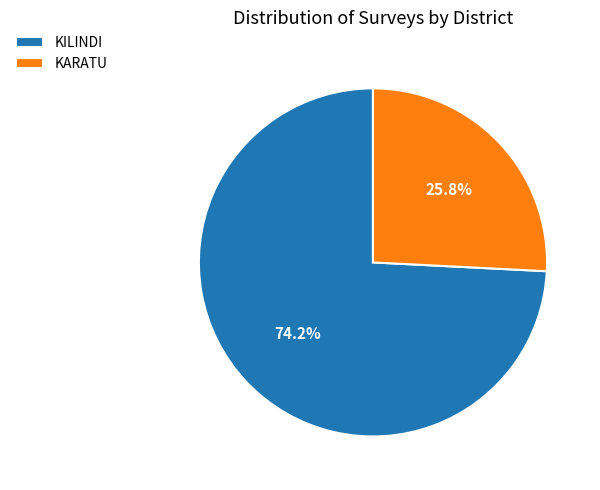

What percentage is the KARATU slice, to the nearest percent?

26%